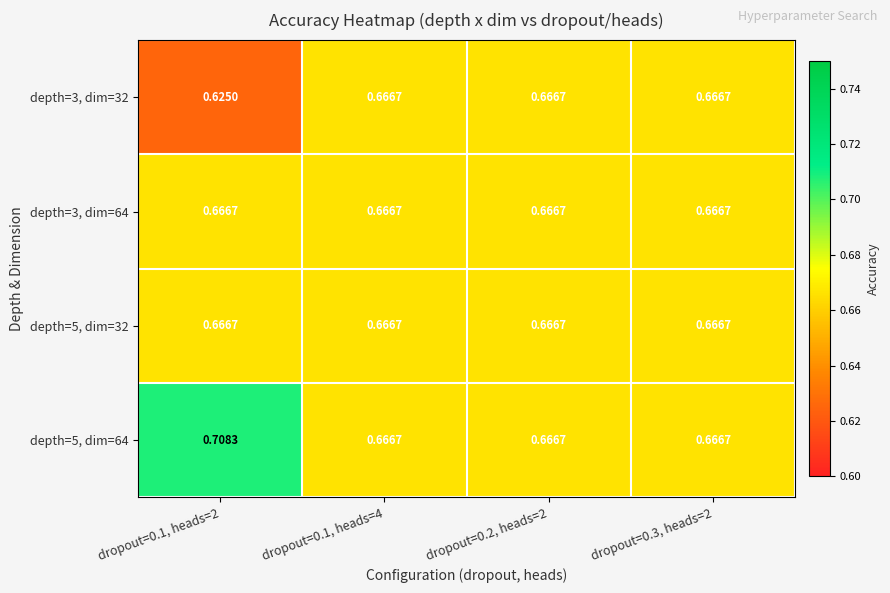

Is the value of depth=3, dim=64 at dropout=0.1, heads=2 greater than the value of depth=3, dim=32 at dropout=0.1, heads=2?

Yes